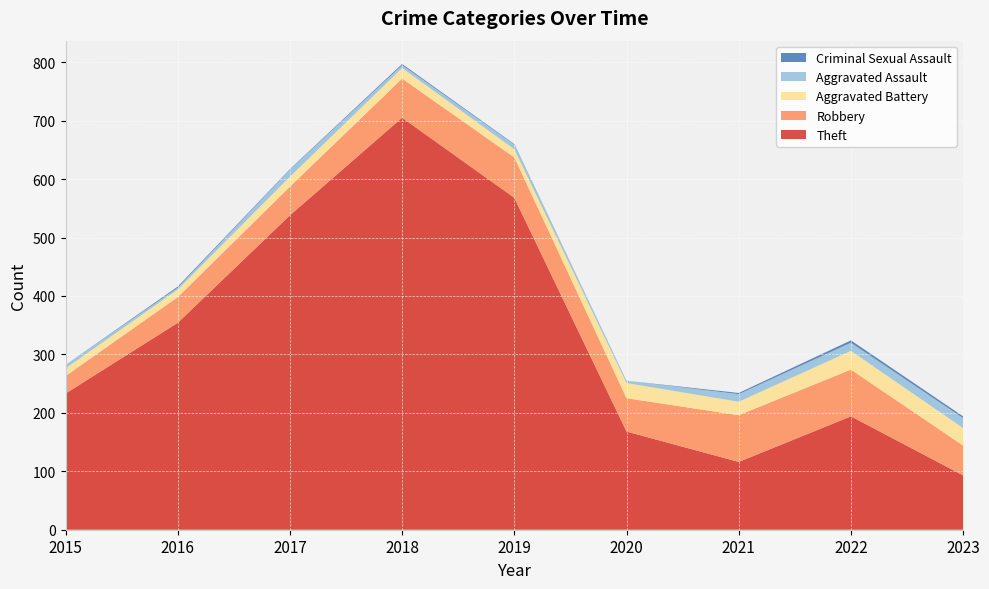

Reading left to right, what are all the values shown in this chart?

Theft: 2015=233	2016=354	2017=538	2018=705	2019=568	2020=168	2021=116	2022=194	2023=93
Robbery: 2015=30	2016=44	2017=49	2018=67	2019=69	2020=57	2021=80	2022=80	2023=51
Aggravated Battery: 2015=13	2016=13	2017=17	2018=18	2019=14	2020=26	2021=23	2022=32	2023=30
Aggravated Assault: 2015=6	2016=3	2017=12	2018=5	2019=8	2020=4	2021=13	2022=14	2023=17
Criminal Sexual Assault: 2015=0	2016=2	2017=1	2018=2	2019=1	2020=0	2021=2	2022=4	2023=3